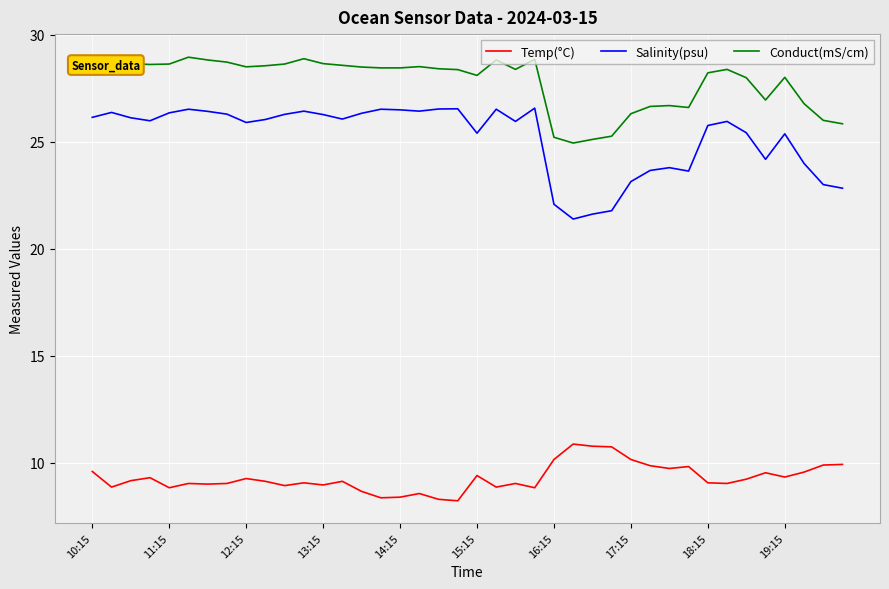

What is the maximum value shown in the chart?

29.0